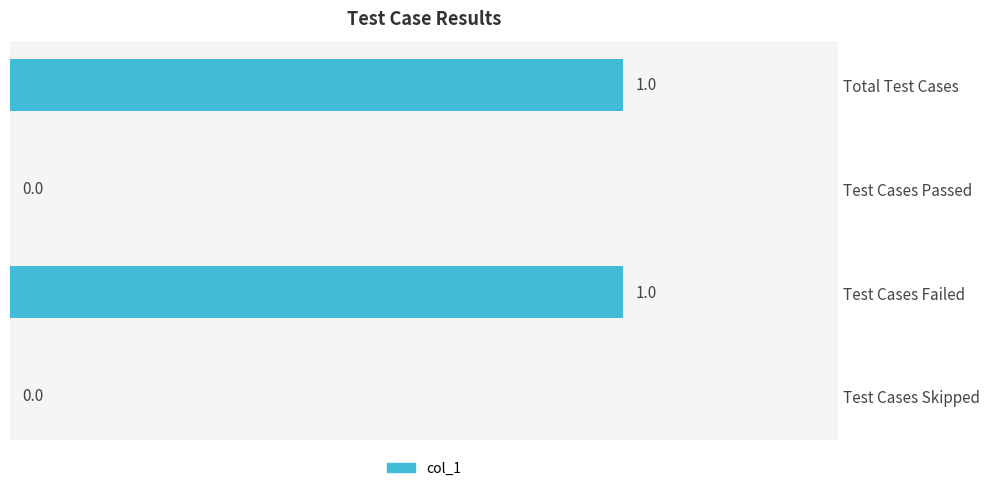

The value at Test Cases Failed is 1. True or false?

True